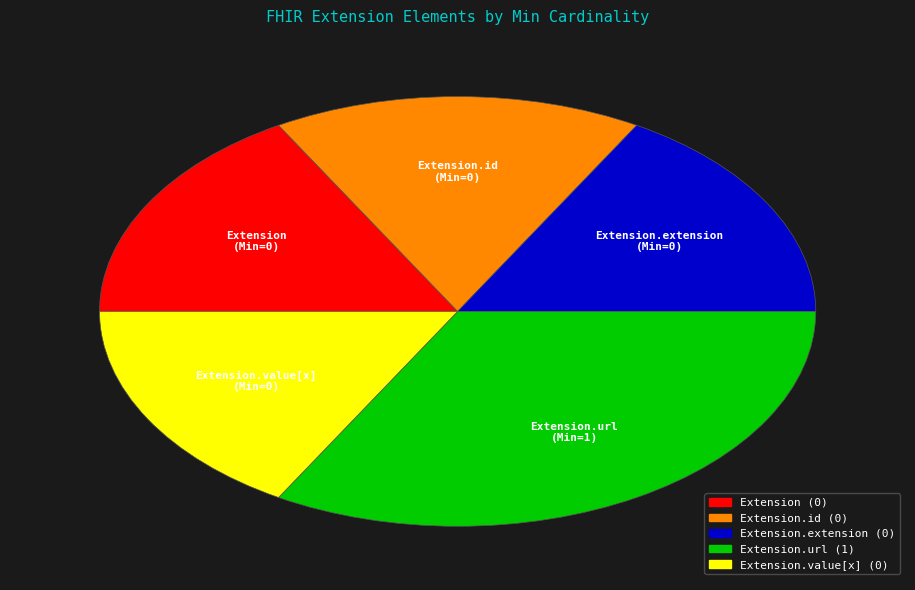

Does any single category account for the majority?

No